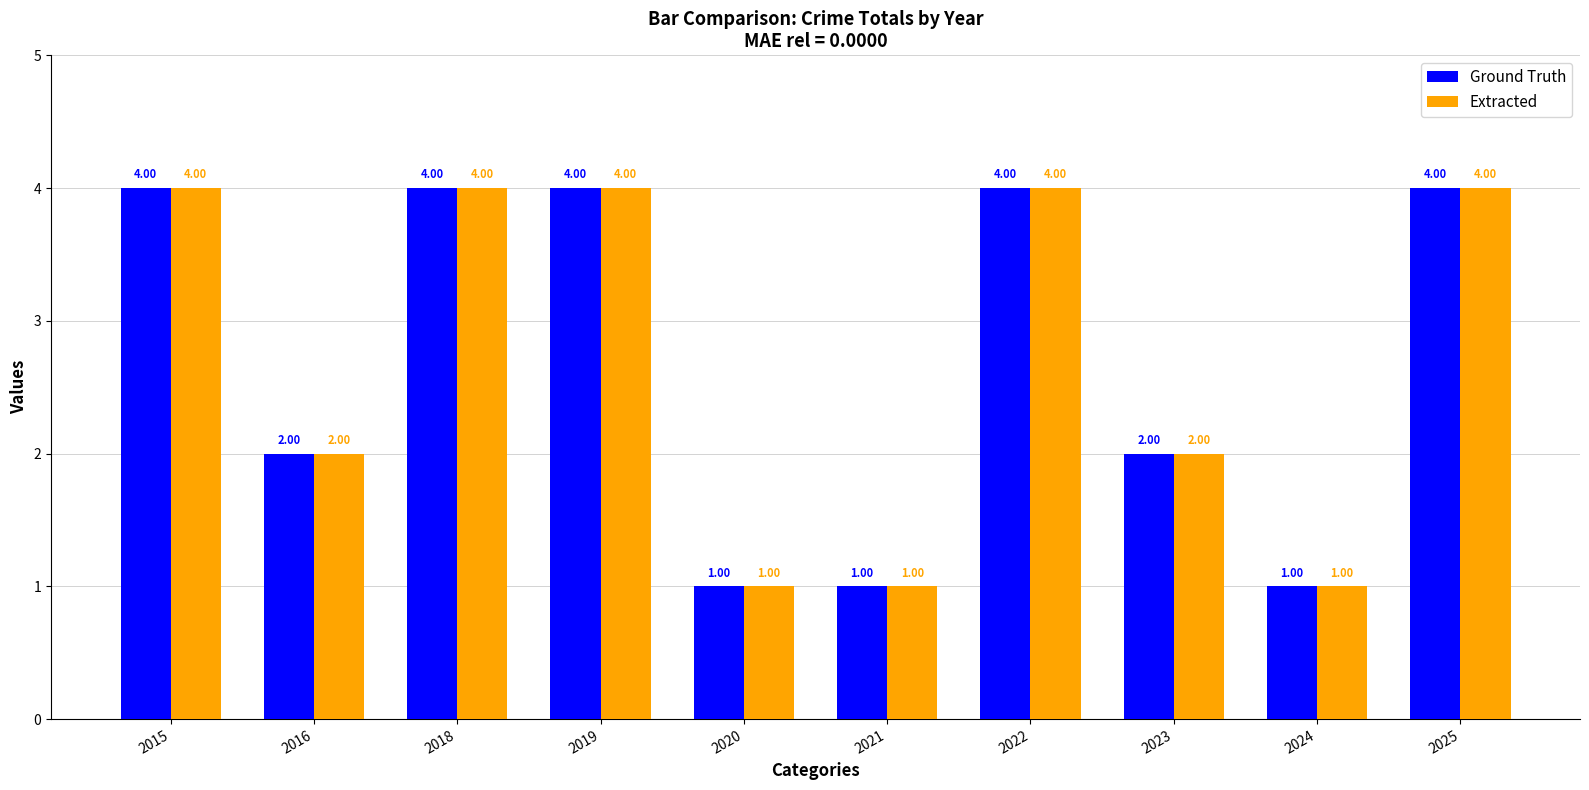

What is the difference between the maximum and minimum values in the Ground Truth series?

3